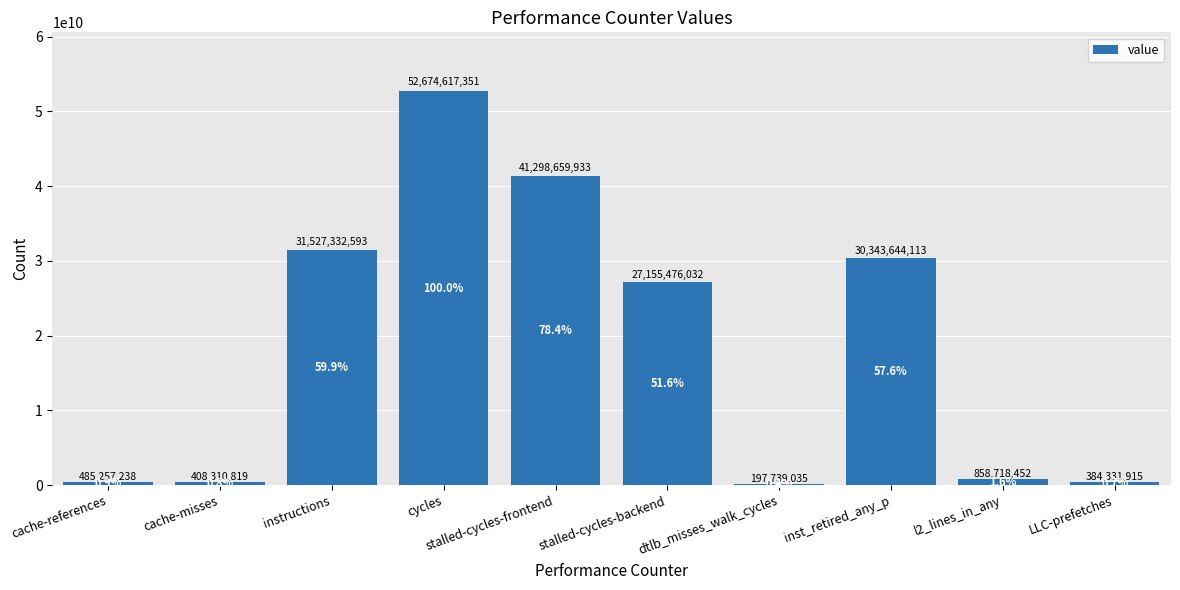

Count the number of categories in the chart.

10